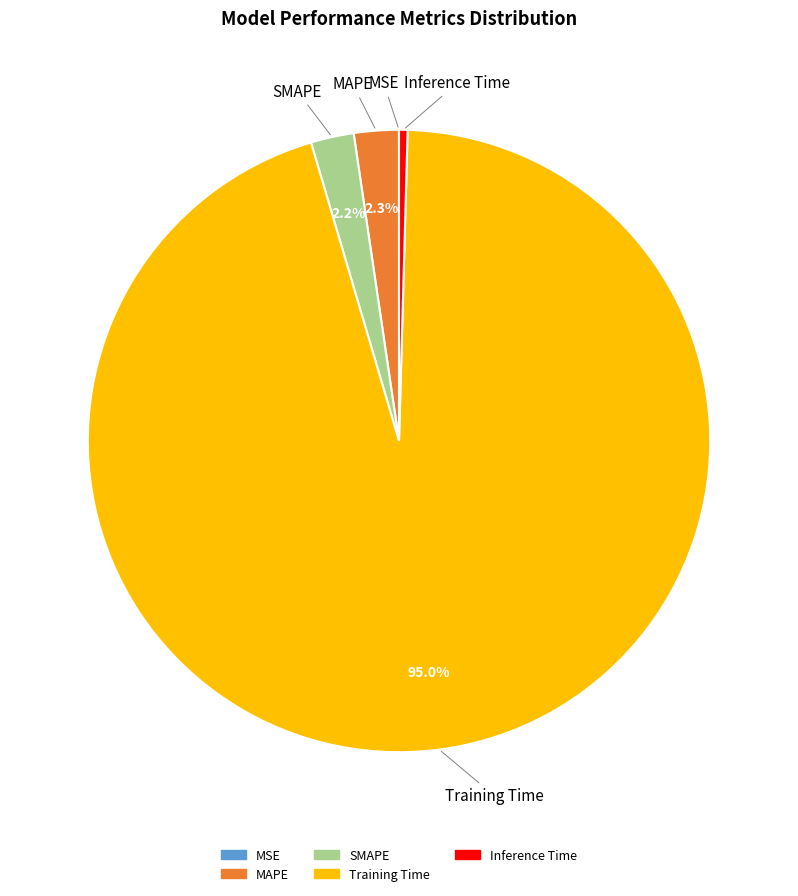

Which slice represents more than half of the pie?

Training Time